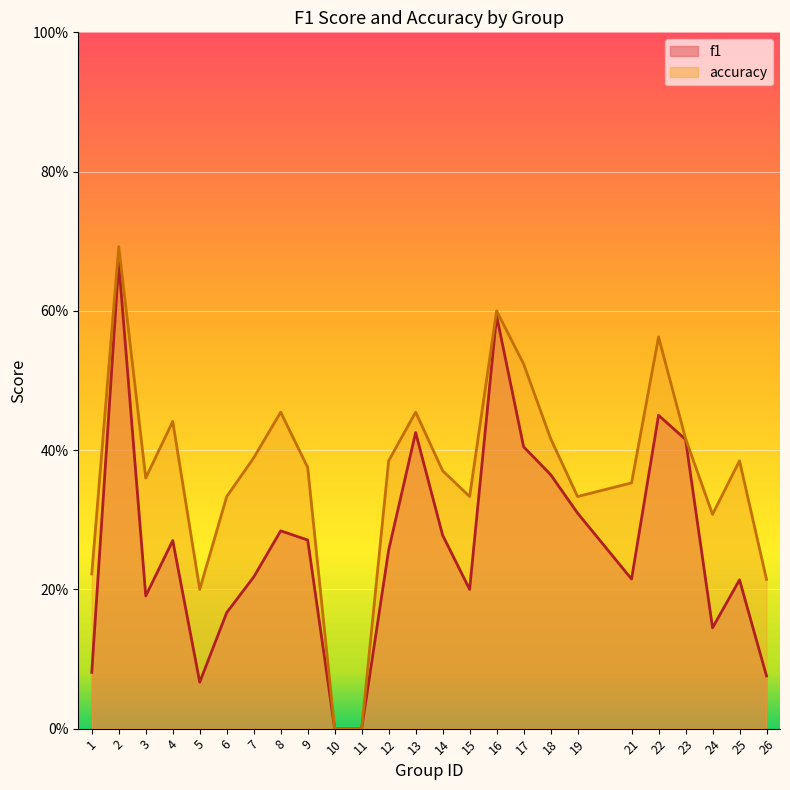

How many positive values does the f1 series have?

23